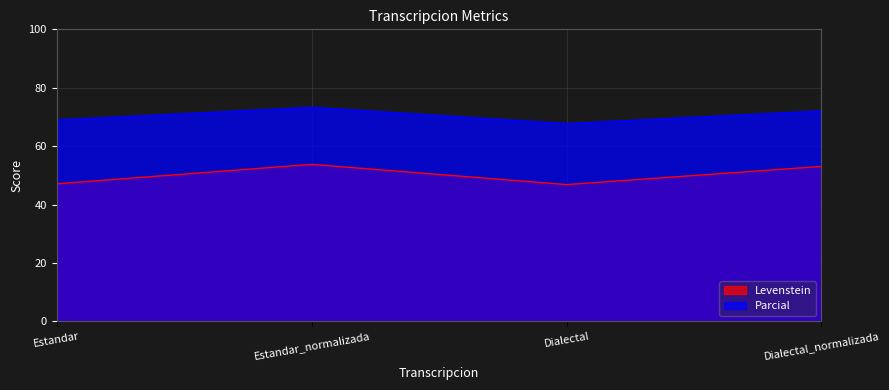

How many lines are shown in the chart?

2